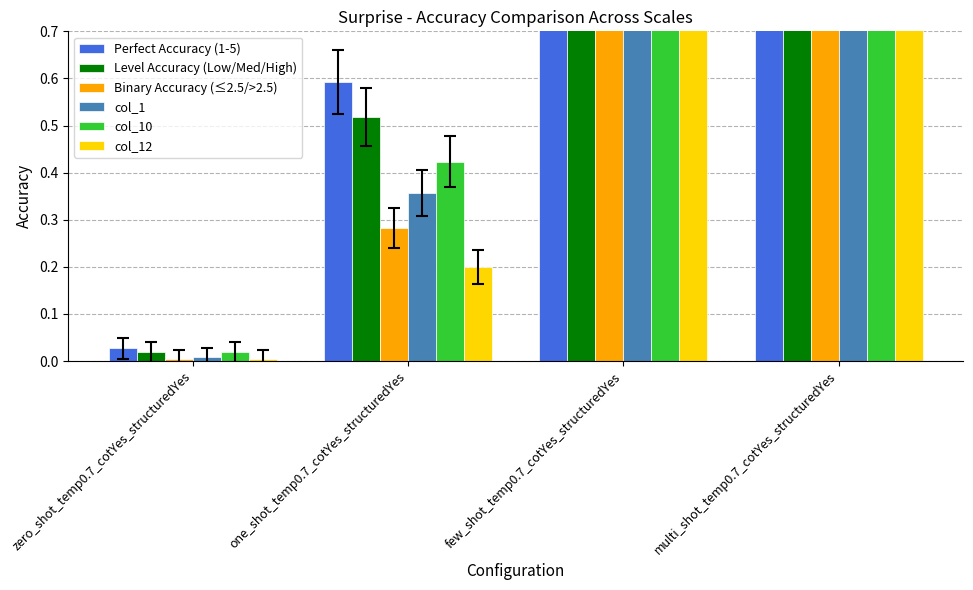

Rank the series by their average value, from lowest to highest.

col_12, Binary Accuracy (≤2.5/>2.5), col_1, col_10, Level Accuracy (Low/Med/High), Perfect Accuracy (1-5)